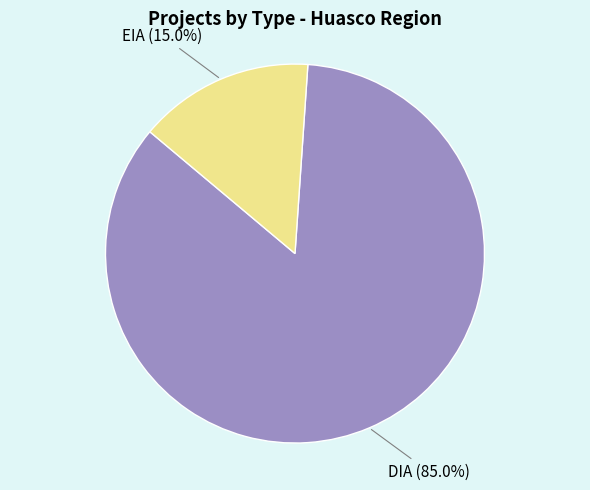

How many slices are in this pie chart?

2